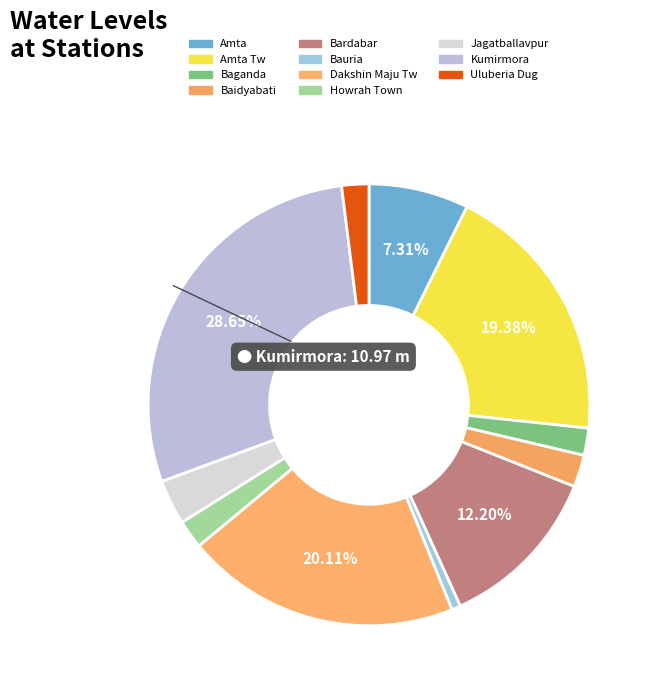

How many slices are in this pie chart?

11